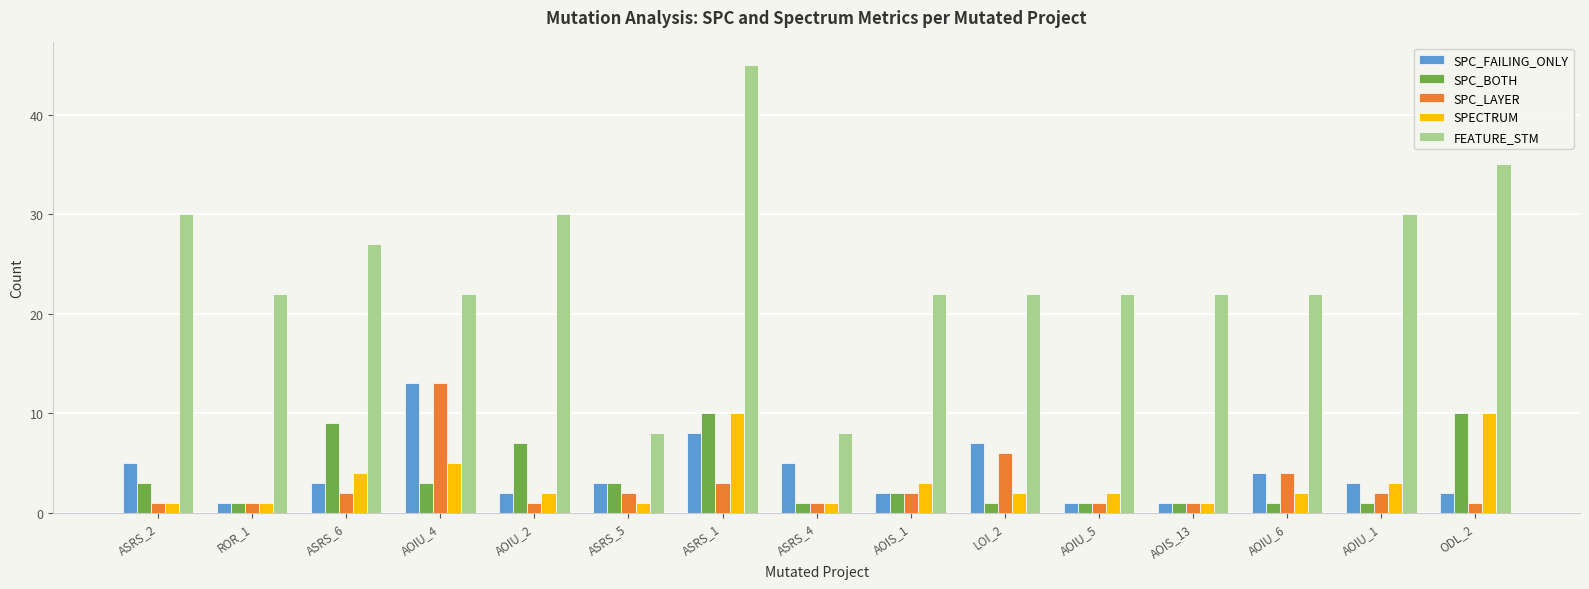

Which category has the highest value in the SPC_LAYER series?

AOIU_4